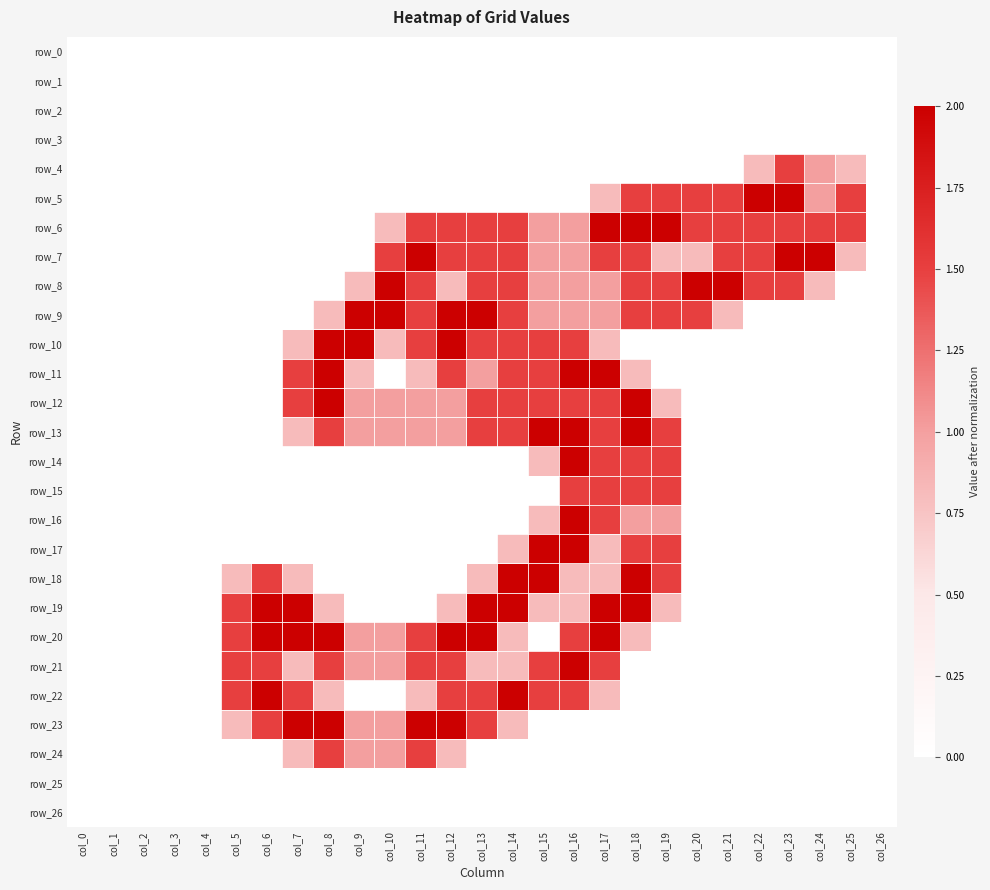

What is the difference between the highest and lowest values at col_6?

2.0